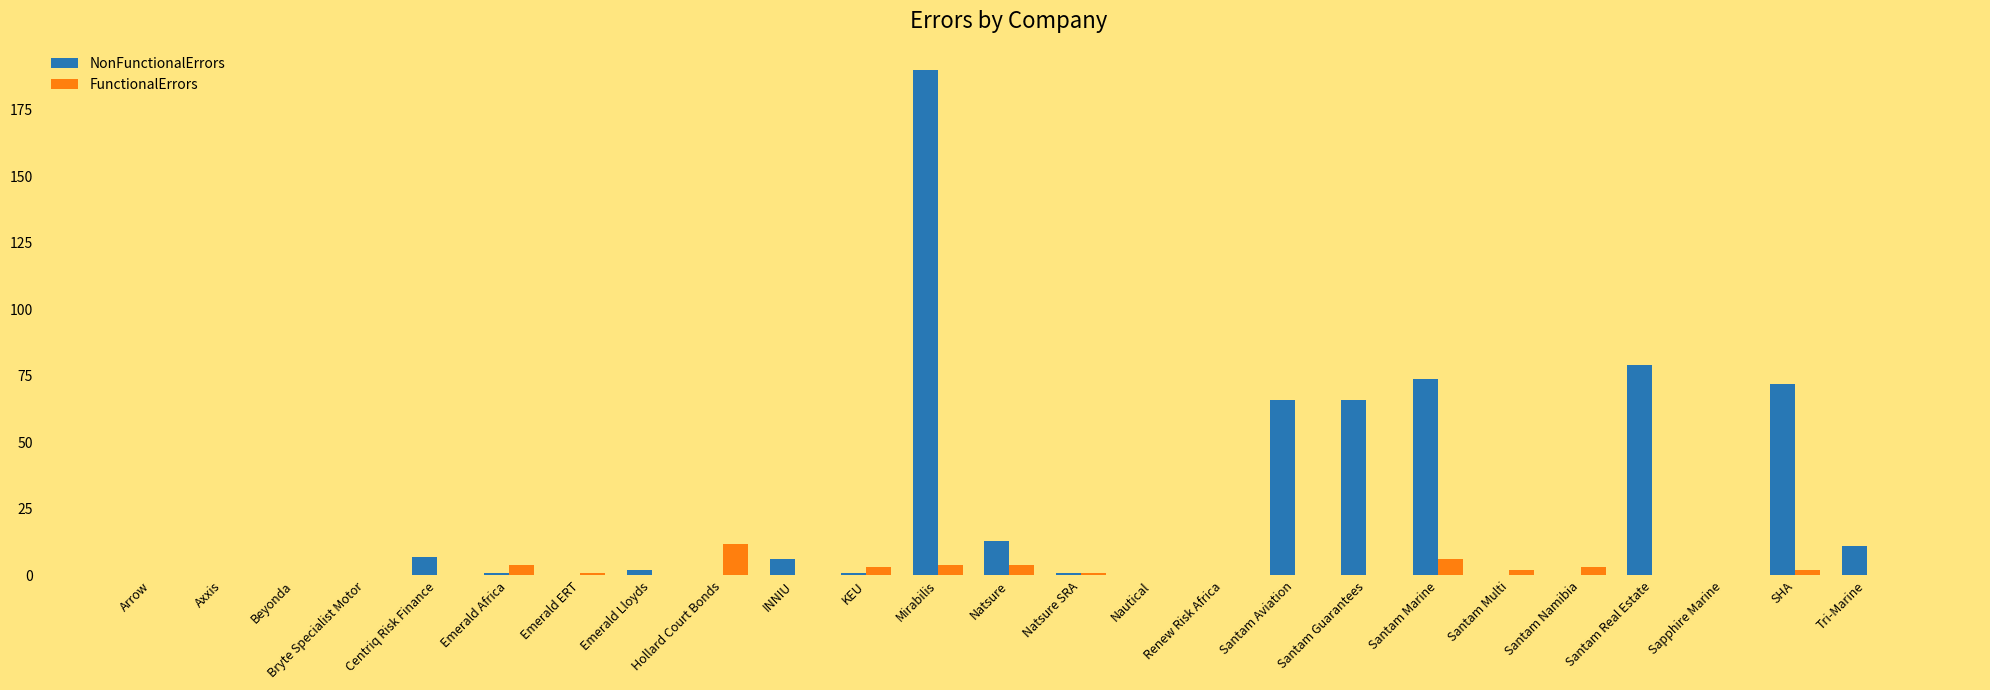

What is the maximum value shown in the chart?

190